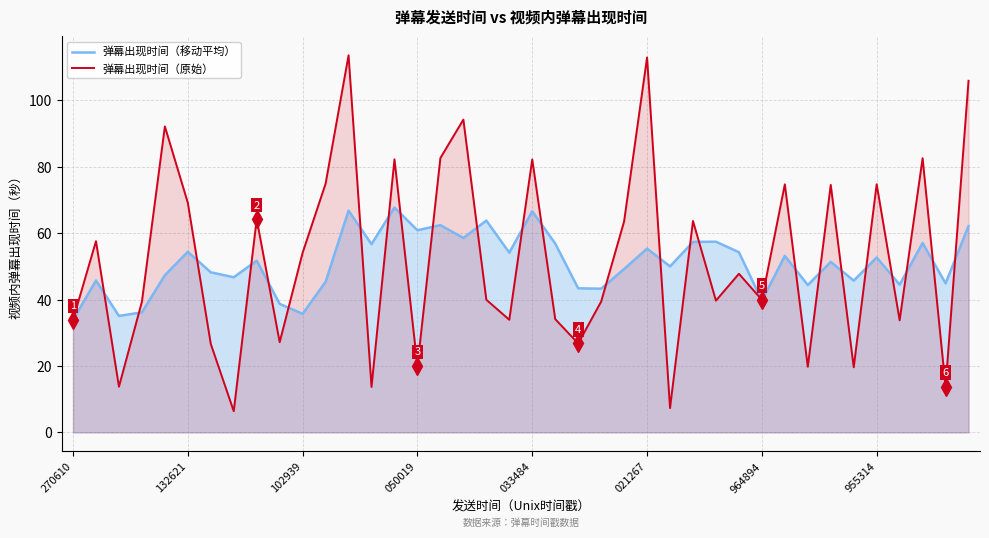

What is the maximum value for 弹幕出现时间（原始）?

113.5